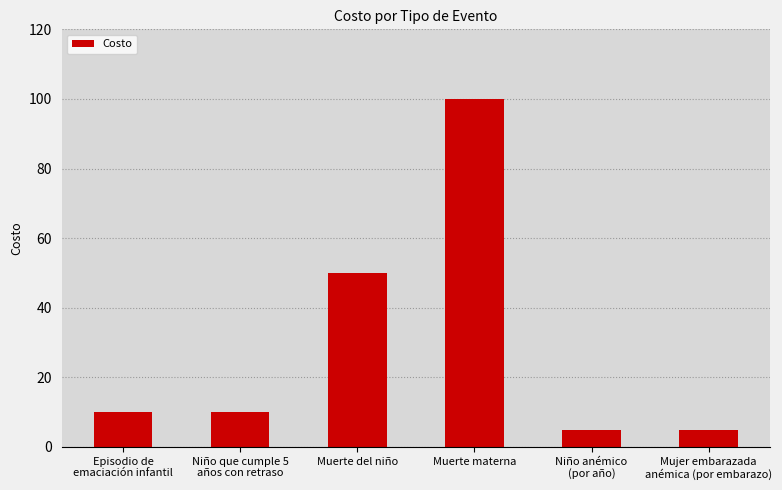

What is the sum of the values at Muerte materna and Mujer embarazada
anémica (por embarazo)?

105